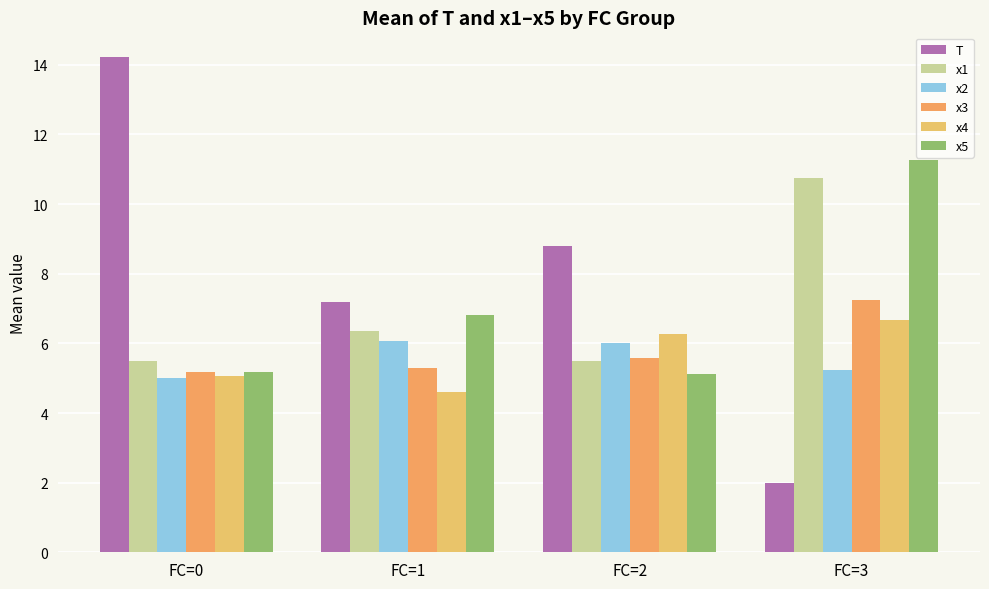

Between FC=0 and FC=1, which series saw the biggest shift?

T